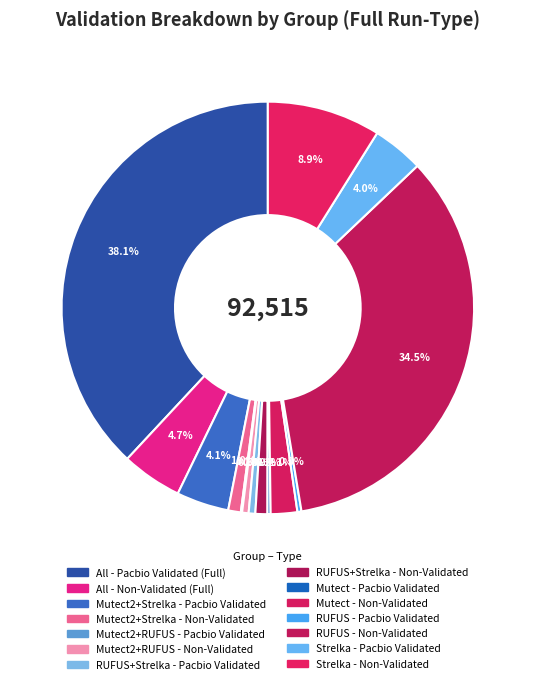

Is it true that Mutect - Non-Validated is 2% of the pie?

True